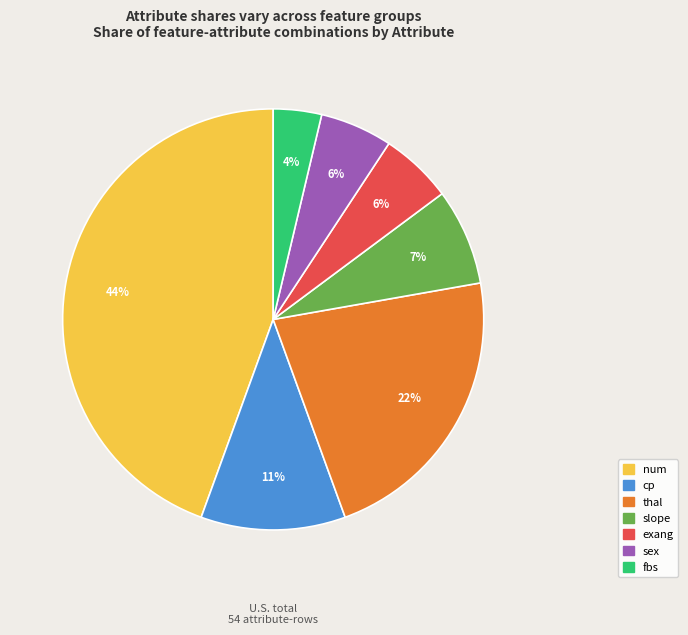

Does any single category account for the majority?

No